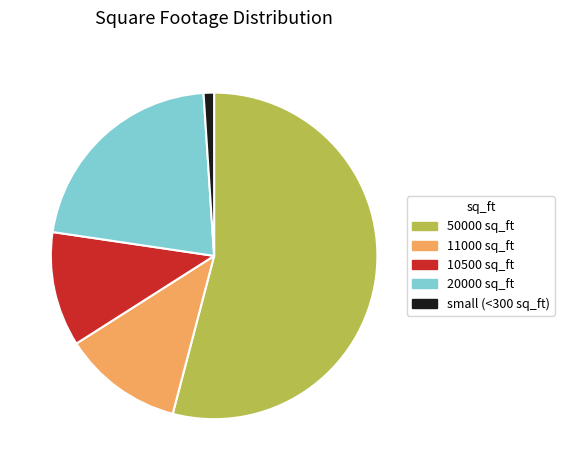

Combined, do 11000 sq_ft and 50000 sq_ft account for over 50%?

Yes